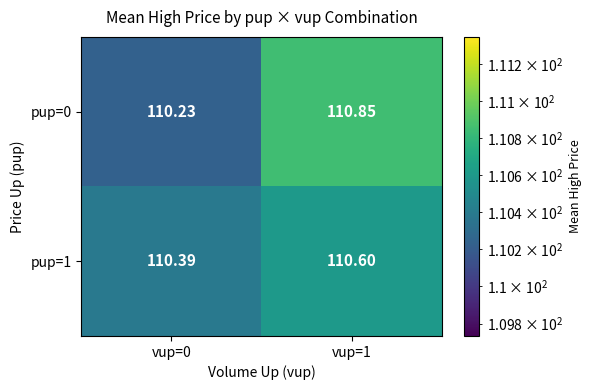

Between vup=0 and vup=1, which series saw the biggest shift?

pup=0